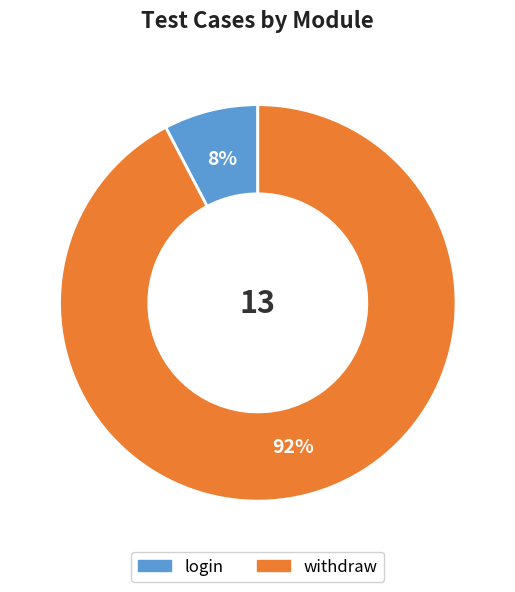

How many slices are in this pie chart?

2